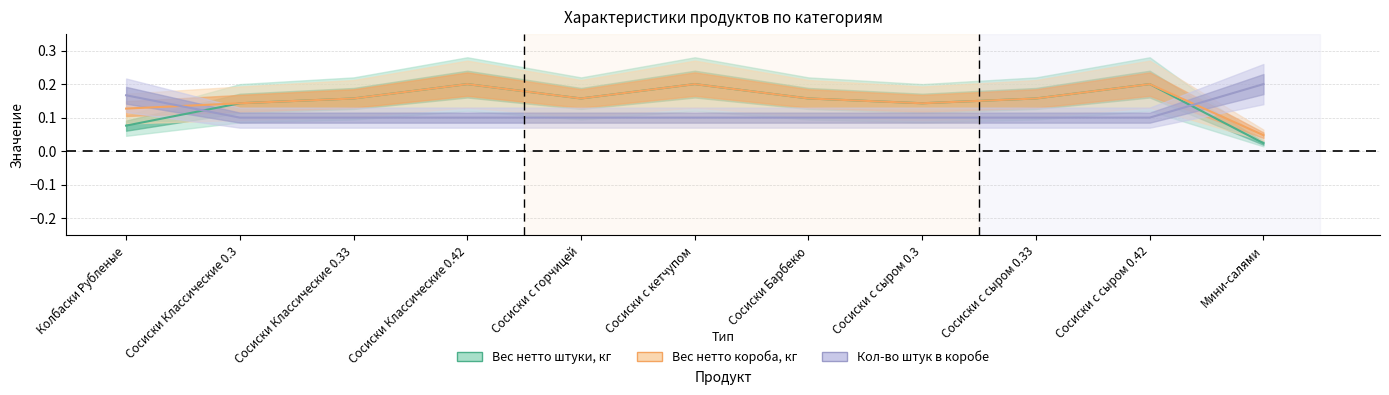

How many interior local valleys does the Вес нетто штуки, кг series have?

2